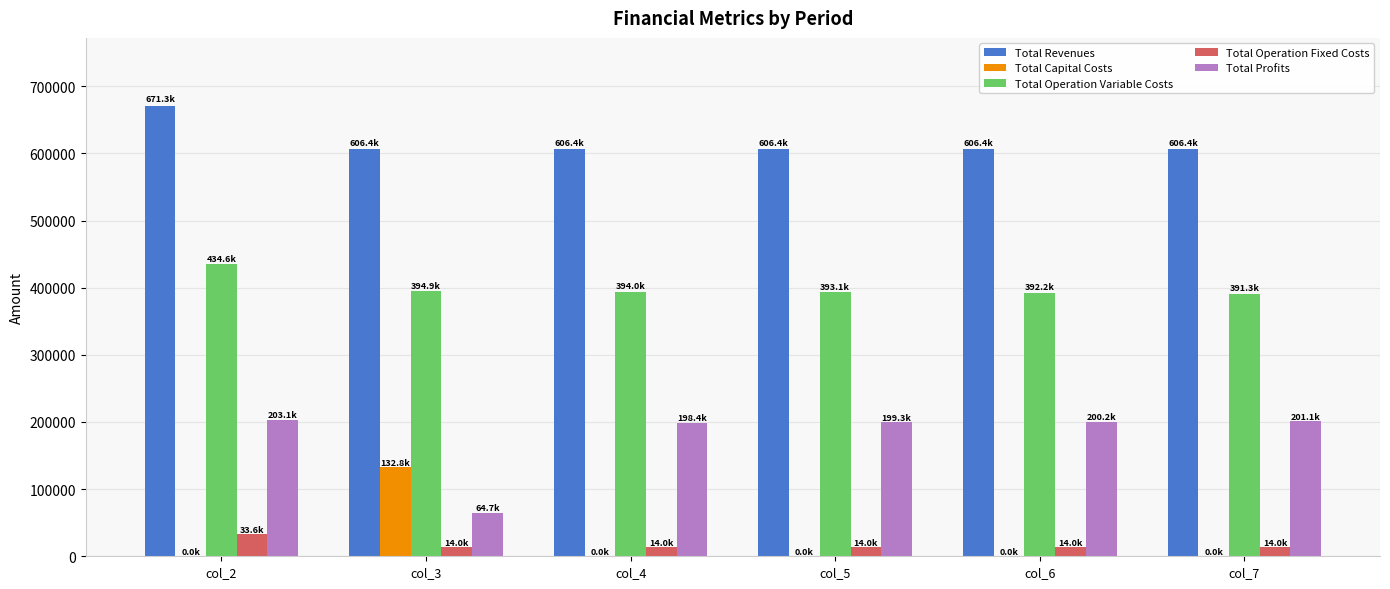

Which series changed the most between col_2 and col_7?

Total Revenues